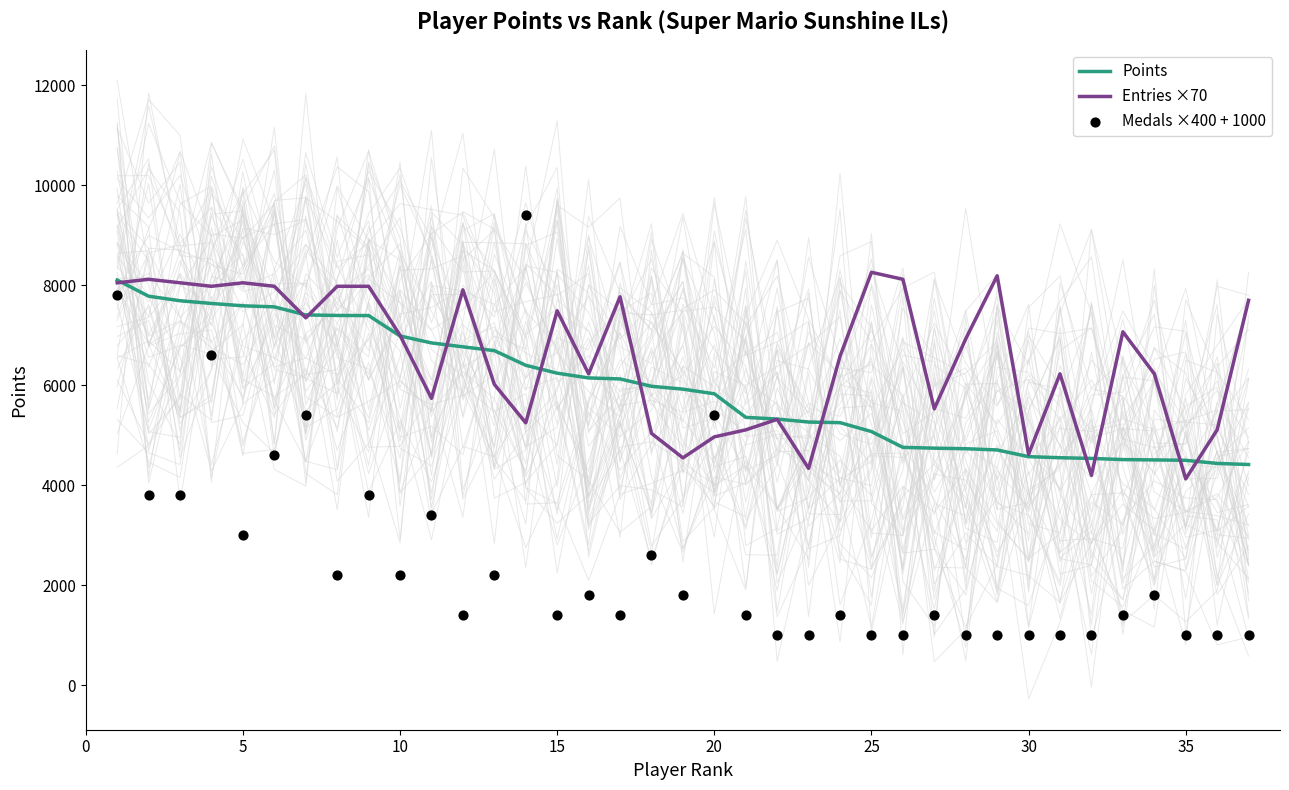

Which series contains the lowest Y value?

Medals ×400 + 1000